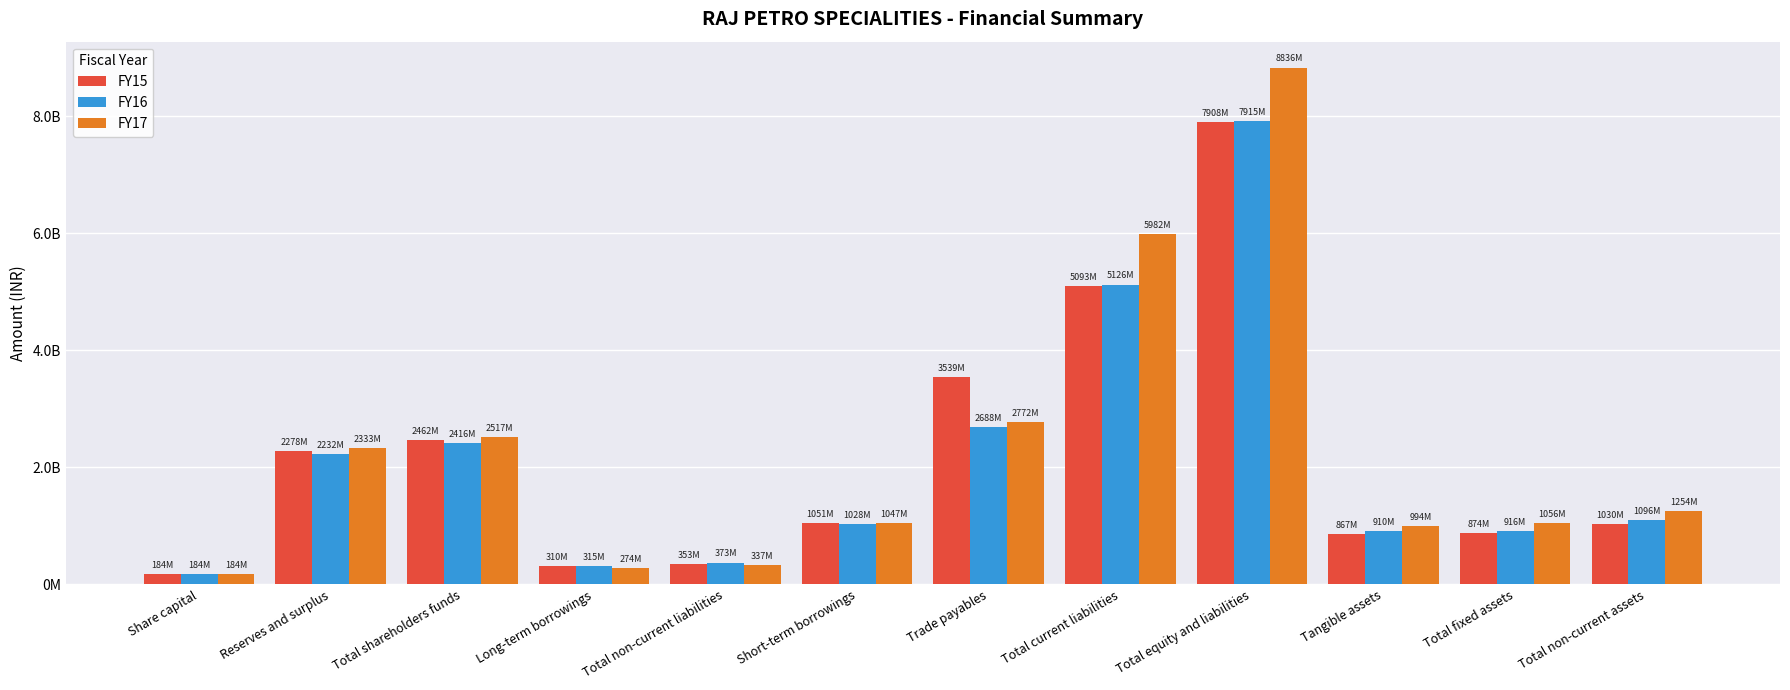

Does the chart contain any negative values?

No